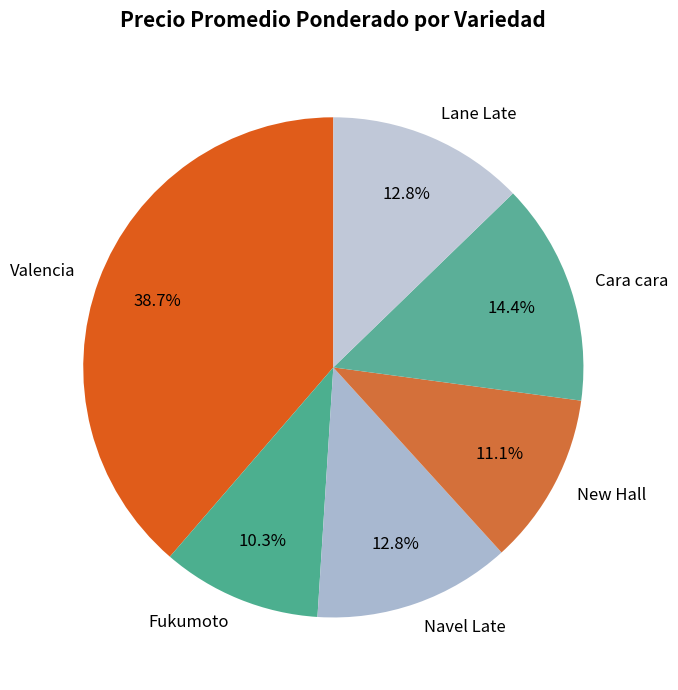

To the nearest percent, what is the average slice percentage?

17%